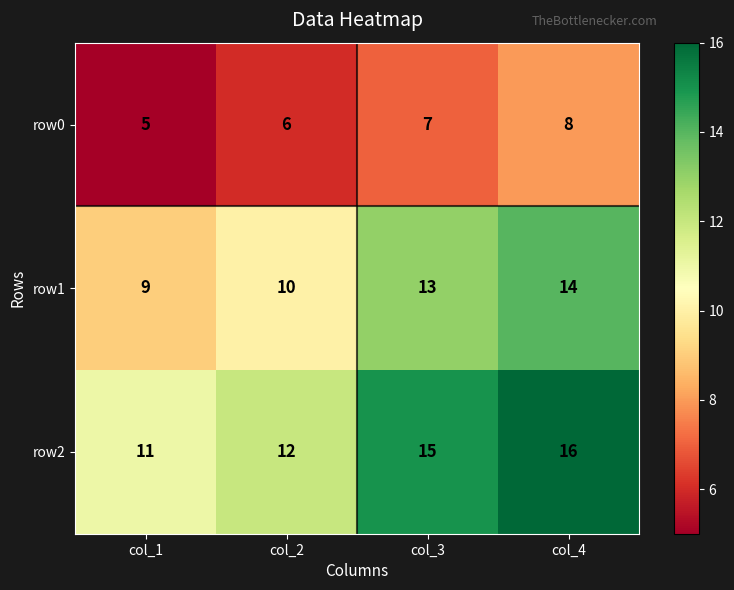

Which label corresponds to the smallest value in the chart?

col_1